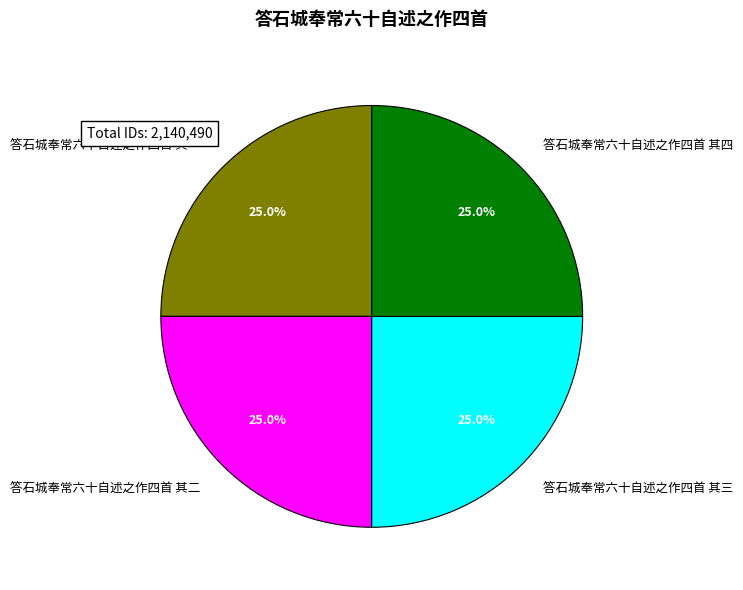

To the nearest percent, what is the combined percentage of 答石城奉常六十自述之作四首 其四 and 答石城奉常六十自述之作四首 其一?

50%